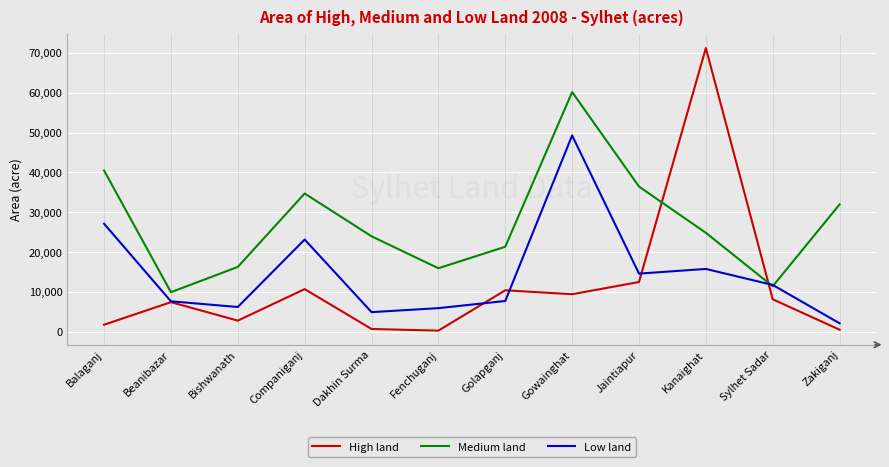

At Bishwanath, list the series in order from smallest to largest.

High land, Low land, Medium land